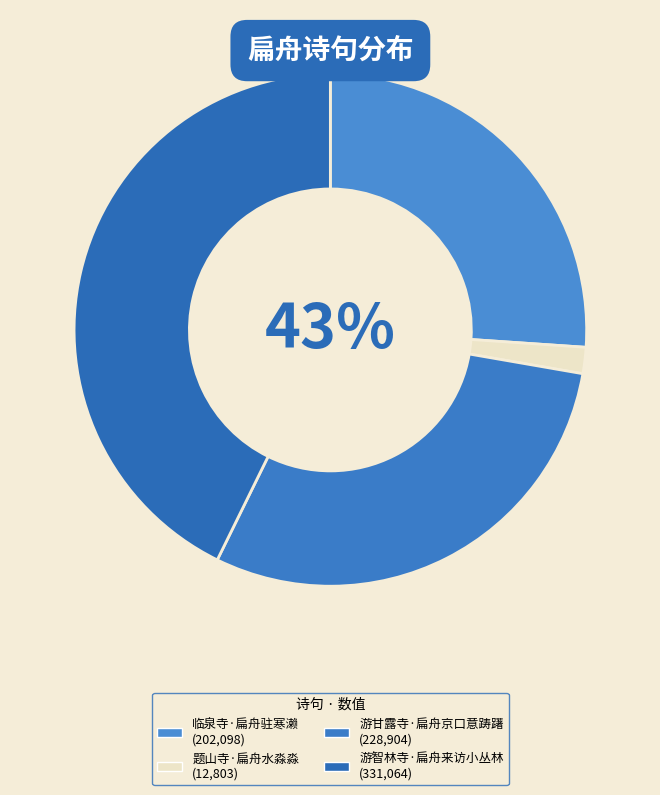

True or false: 游智林寺·扁舟来访小丛林 accounts for 53% of the total.

False